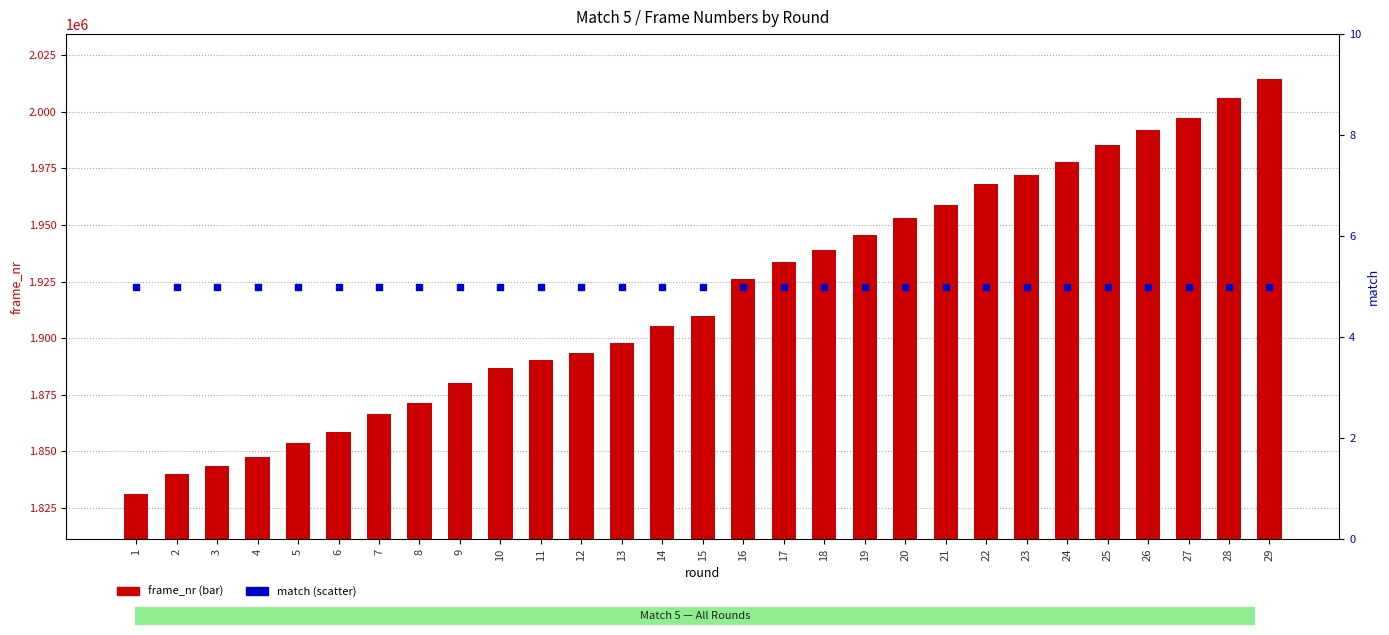

At how many categories does at least one series exceed 1955492?

9